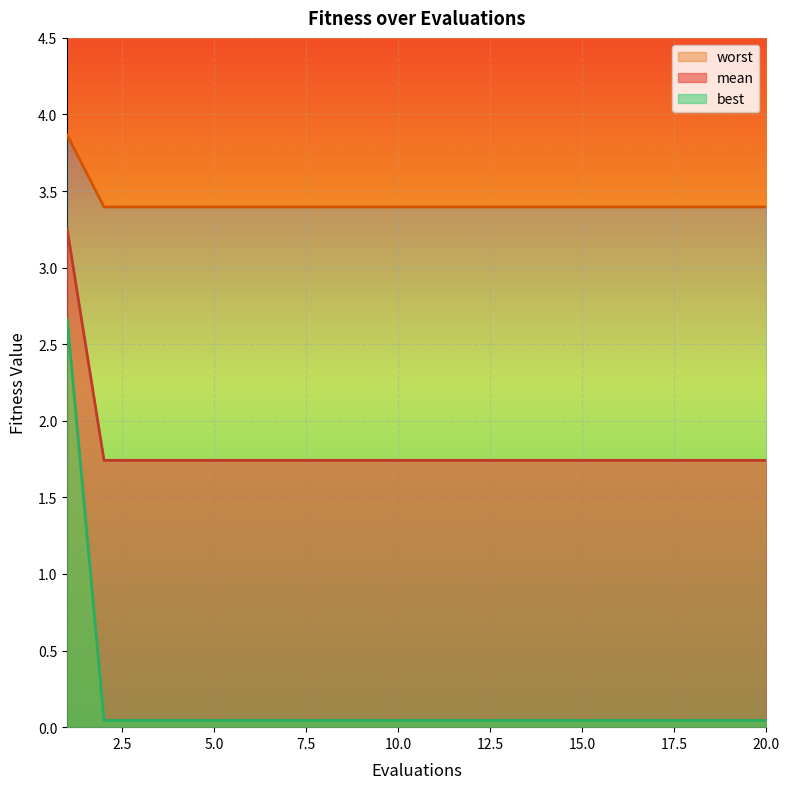

Reading left to right, list all the values displayed in this chart.

mean: 1=3.2	2=1.7	3=1.7	4=1.7	5=1.7	6=1.7	7=1.7	8=1.7	9=1.7	10=1.7	11=1.7	12=1.7	13=1.7	14=1.7	15=1.7	16=1.7	17=1.7	18=1.7	19=1.7	20=1.7
best: 1=2.7	2=0.0	3=0.0	4=0.0	5=0.0	6=0.0	7=0.0	8=0.0	9=0.0	10=0.0	11=0.0	12=0.0	13=0.0	14=0.0	15=0.0	16=0.0	17=0.0	18=0.0	19=0.0	20=0.0
worst: 1=3.9	2=3.4	3=3.4	4=3.4	5=3.4	6=3.4	7=3.4	8=3.4	9=3.4	10=3.4	11=3.4	12=3.4	13=3.4	14=3.4	15=3.4	16=3.4	17=3.4	18=3.4	19=3.4	20=3.4